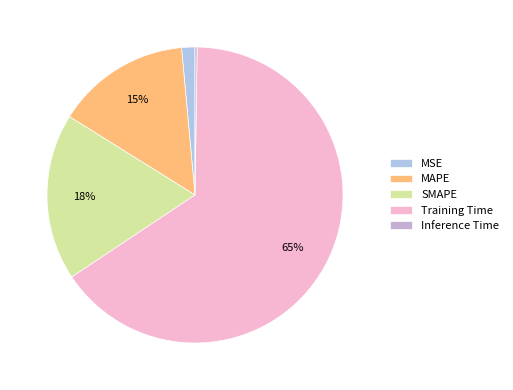

Which slice is the largest?

Training Time